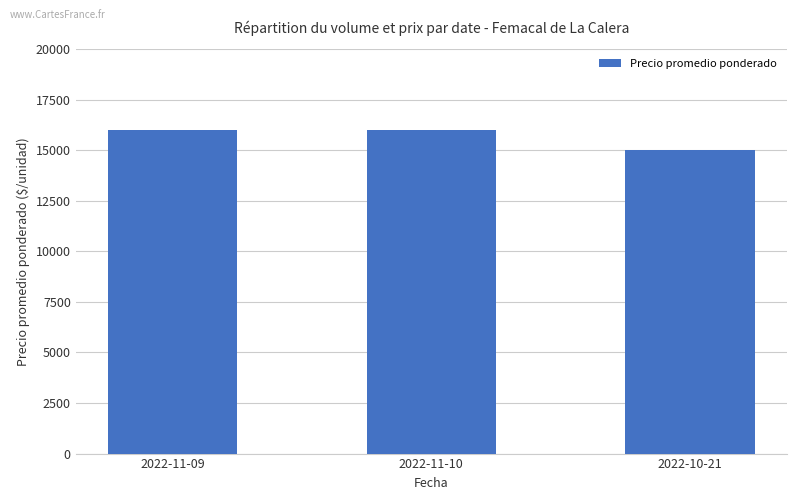

What is the value of the 1st bar from the left?

16000